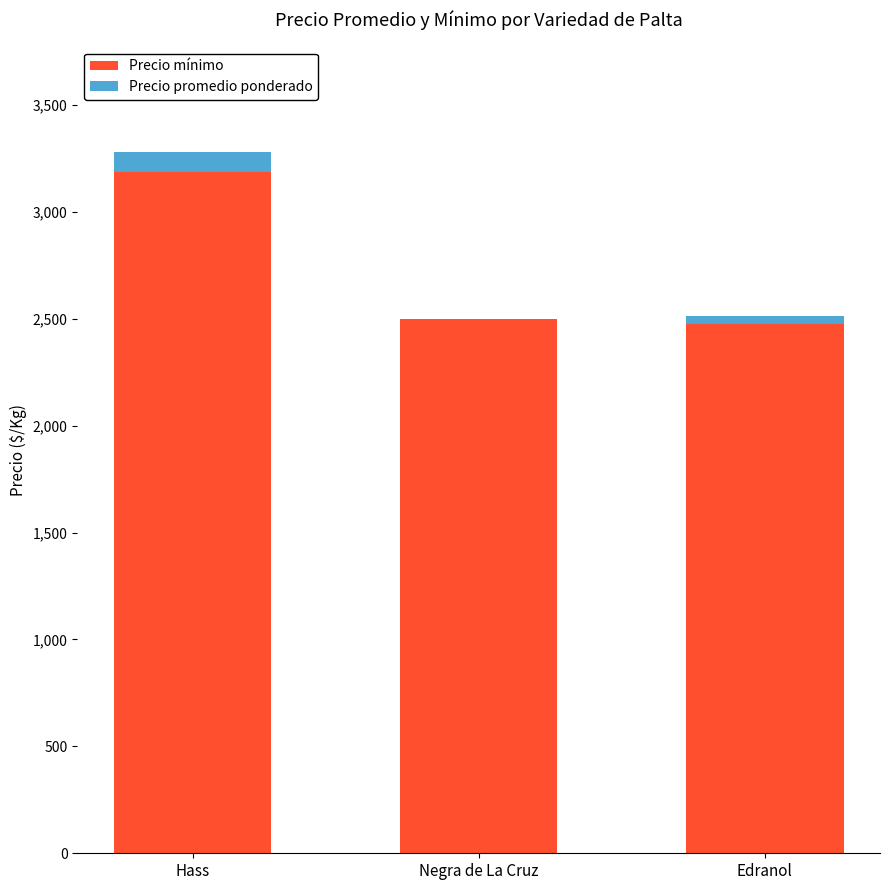

At which category is the sum across all series the highest?

Hass